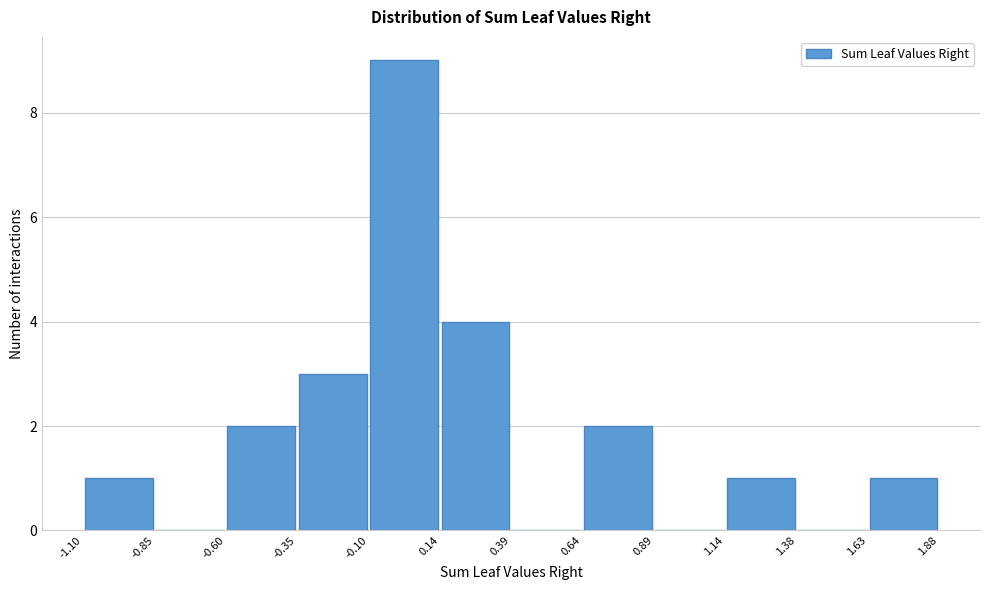

Reading left to right, list every bar in this chart as the range it spans on the x-axis followed by its height. The values are not printed on the chart, so give them approximately, as read against the axis.

-1.10 to -0.85: 1
-0.85 to -0.60: 0
-0.60 to -0.35: 2
-0.35 to -0.10: 3
-0.10 to 0.14: 9
0.14 to 0.39: 4
0.39 to 0.64: 0
0.64 to 0.89: 2
0.89 to 1.14: 0
1.14 to 1.38: 1
1.38 to 1.63: 0
1.63 to 1.88: 1